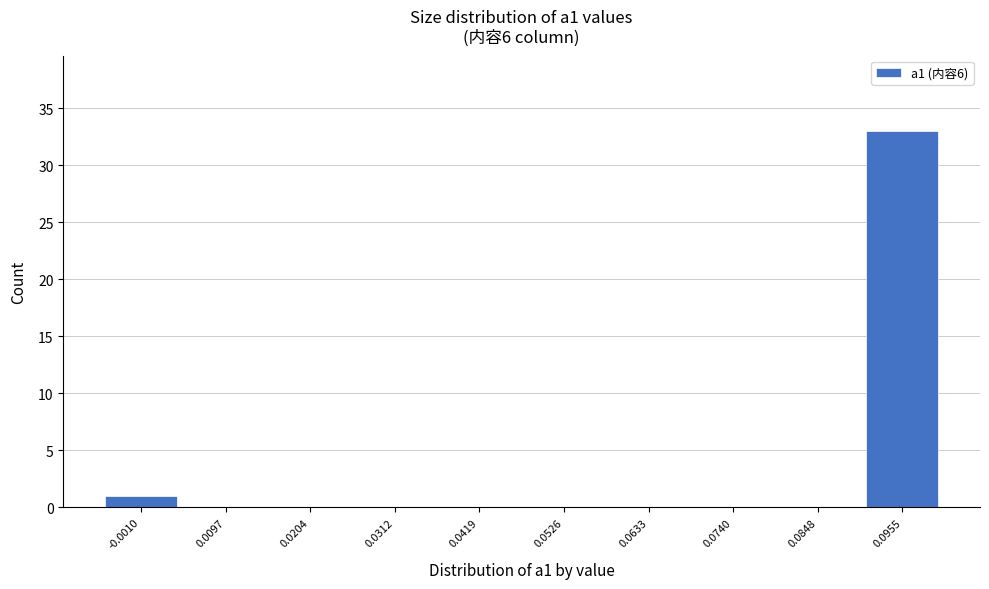

Reading left to right, extract all data points from this chart.

-0.0010=1	0.0097=0	0.0204=0	0.0312=0	0.0419=0	0.0526=0	0.0633=0	0.0740=0	0.0848=0	0.0955=33